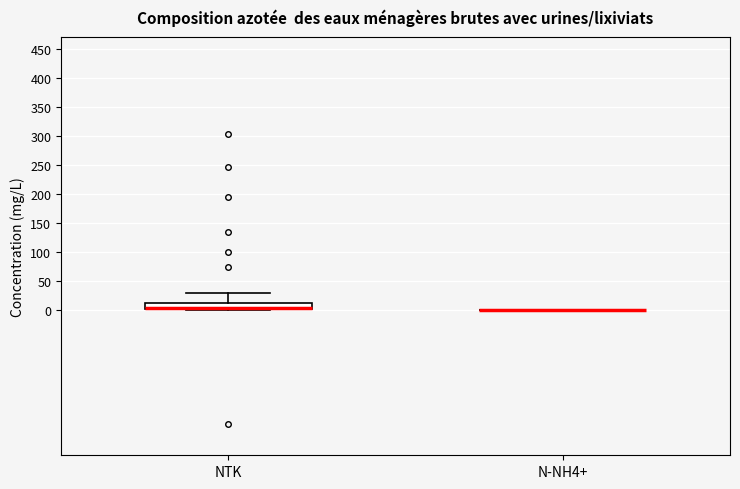

Reading left to right, transcribe this box plot: for each box, give where its median line is, the range the box spans, and where its two whiskers end, as read against the y-axis. The values are not printed on the chart, so give them approximately, as read against the axis.

NTK: median 5 (drawn on the box's lower edge), box 0 to 15, whiskers 0 (just below the box's lower edge) to 30
N-NH4+: box collapsed to a line at 0, whiskers 0 to 0